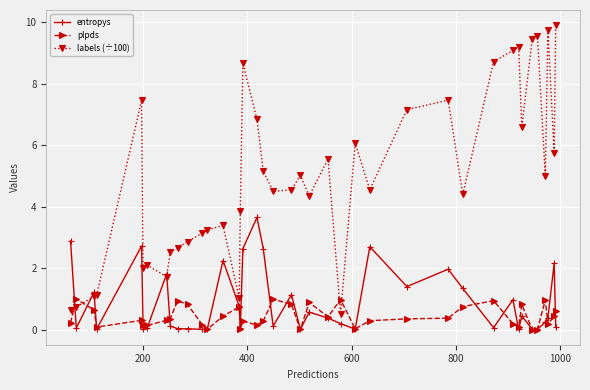

Which series has the largest total across all categories?

labels (÷100)